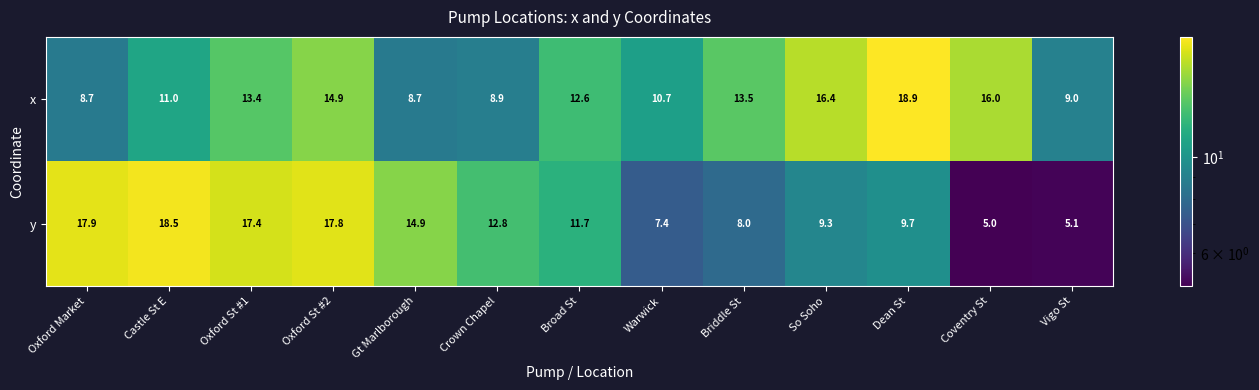

At which label does x first exceed 12?

Oxford St #1